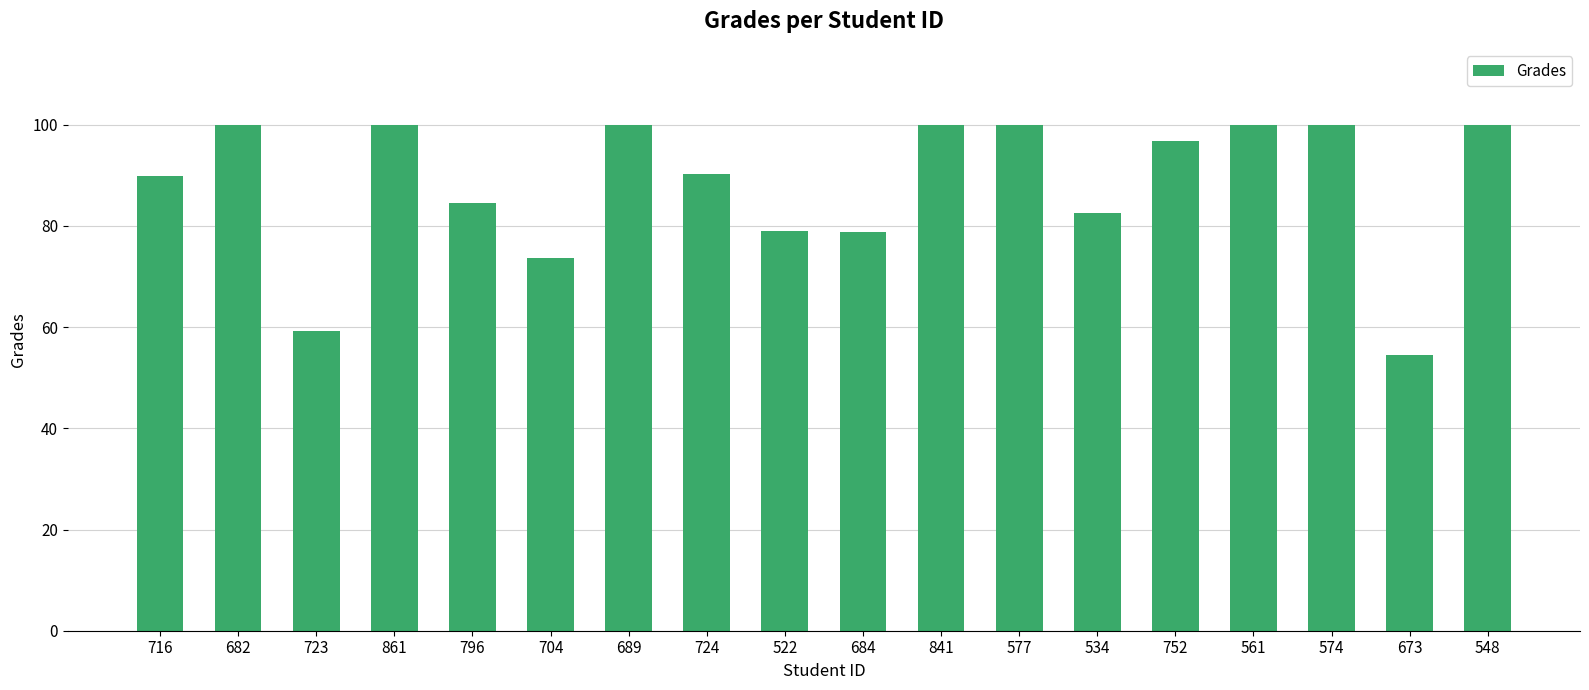

What is the smallest value displayed?

54.6